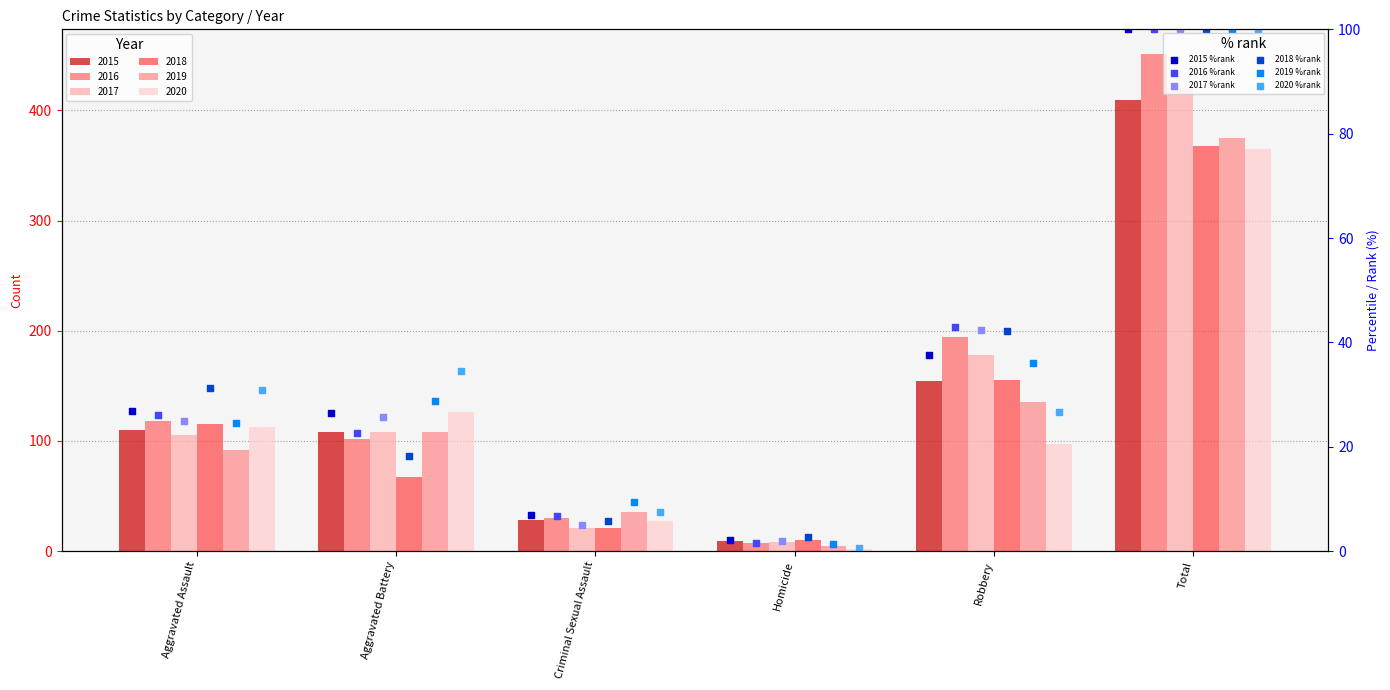

At which category is the sum across all series the highest?

Total